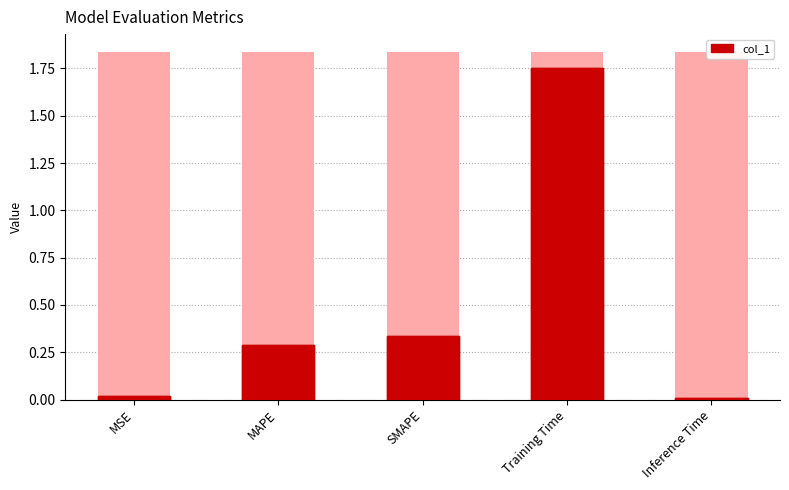

How many categories are shown in the chart?

5